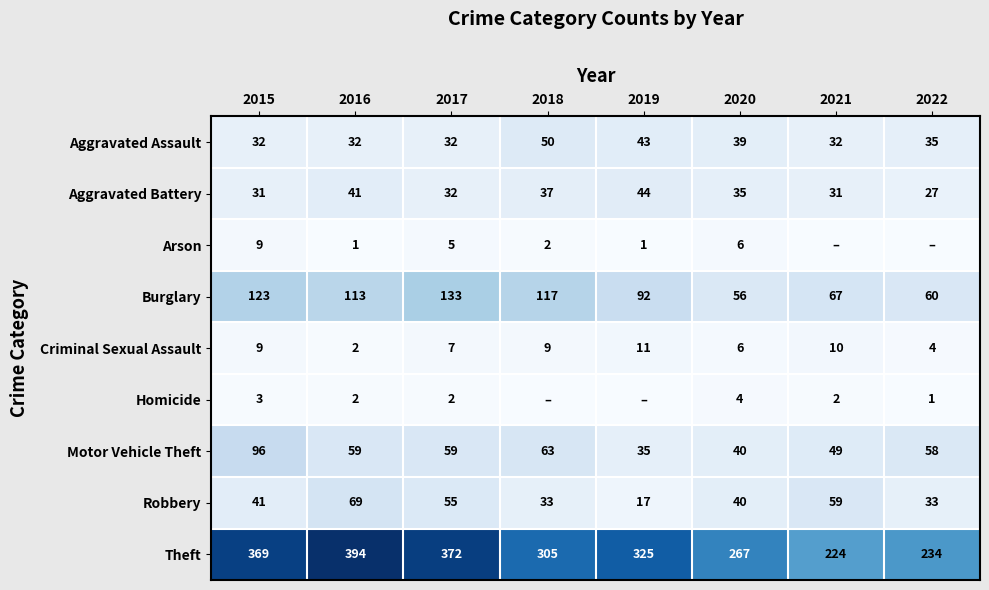

What value does the Burglary series have at 2021, to the nearest 10?

70